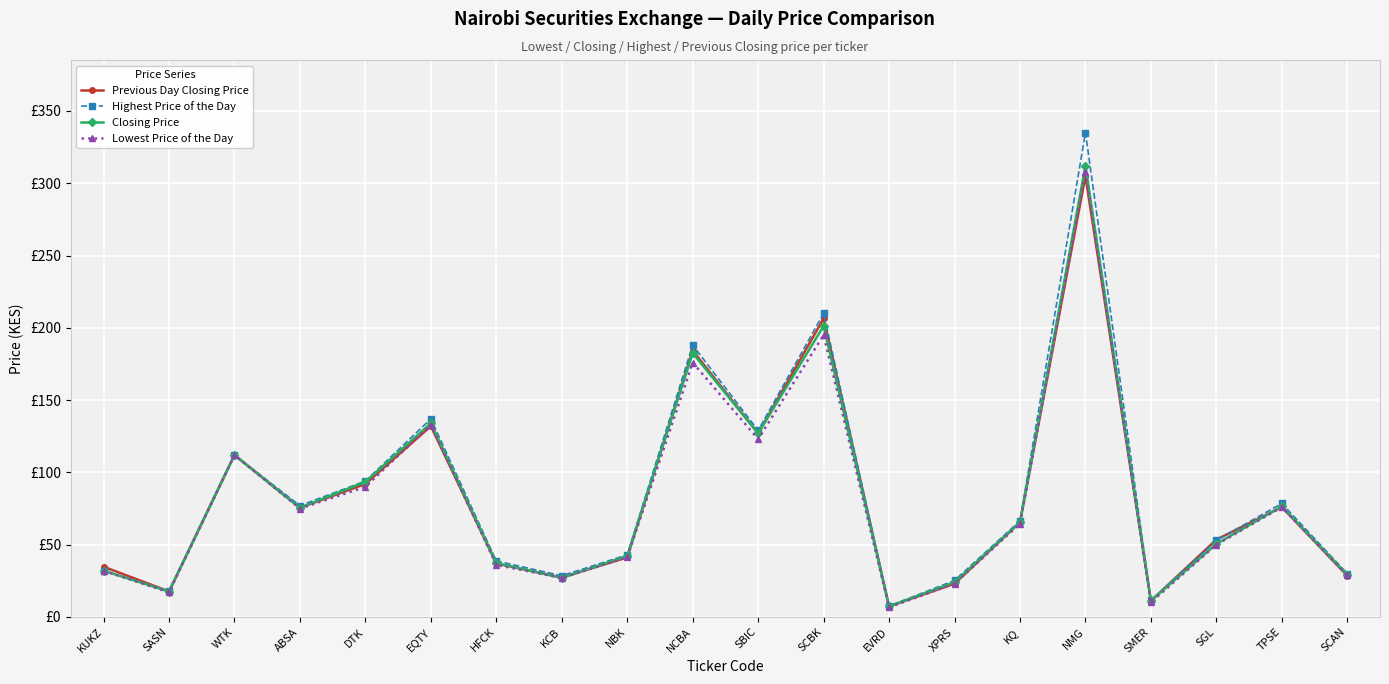

At which label does Lowest Price of the Day first exceed 64?

WTK